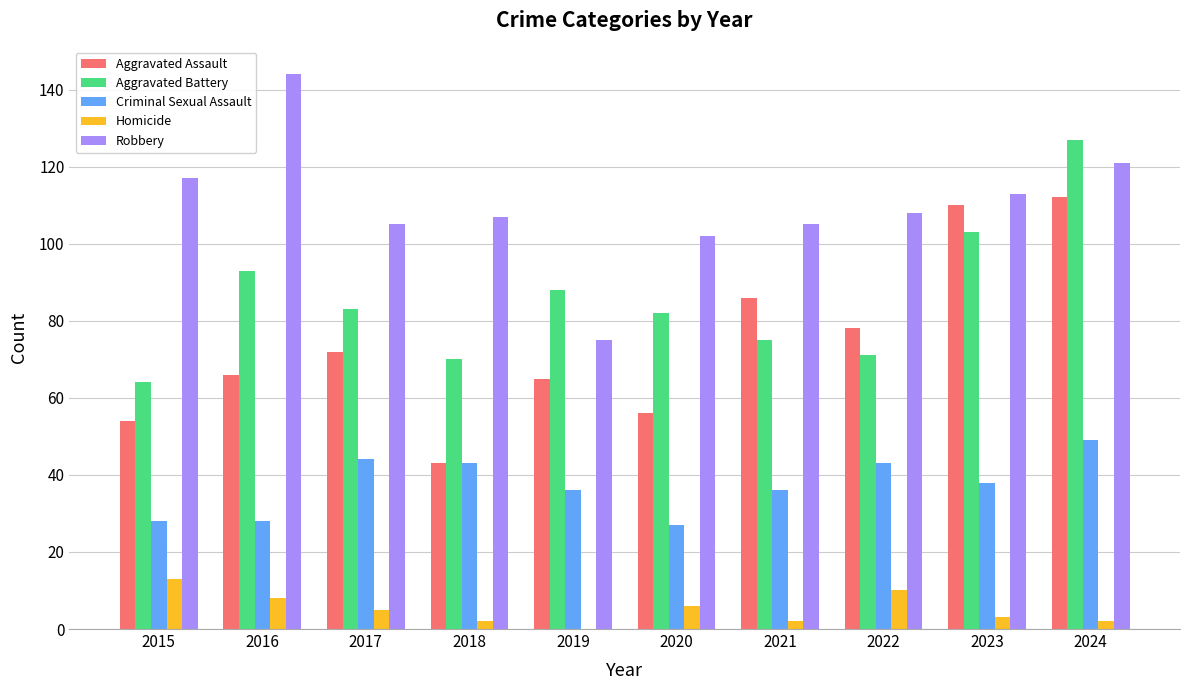

What is the spread (max minus min) of values at 2019?

88